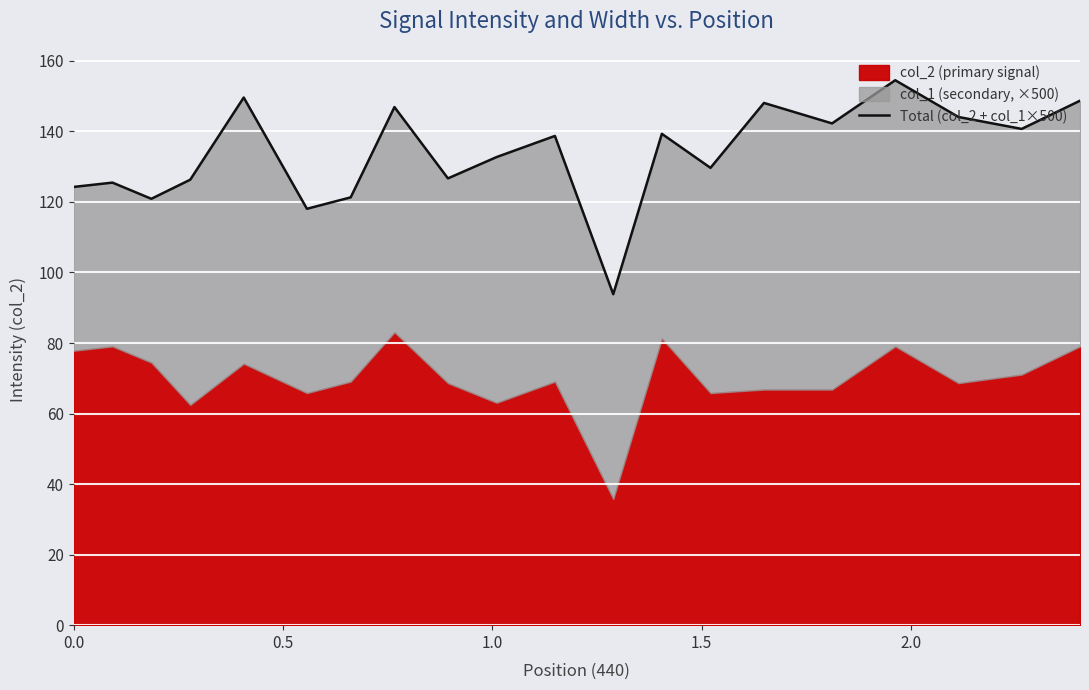

Reading left to right, what are all the values shown in this chart?

124.3	125.5	120.9	126.3	149.6	118.1	121.3	146.9	126.7	132.7	138.7	93.8	139.3	129.7	148.1	142.3	154.5	144.1	140.7	148.7